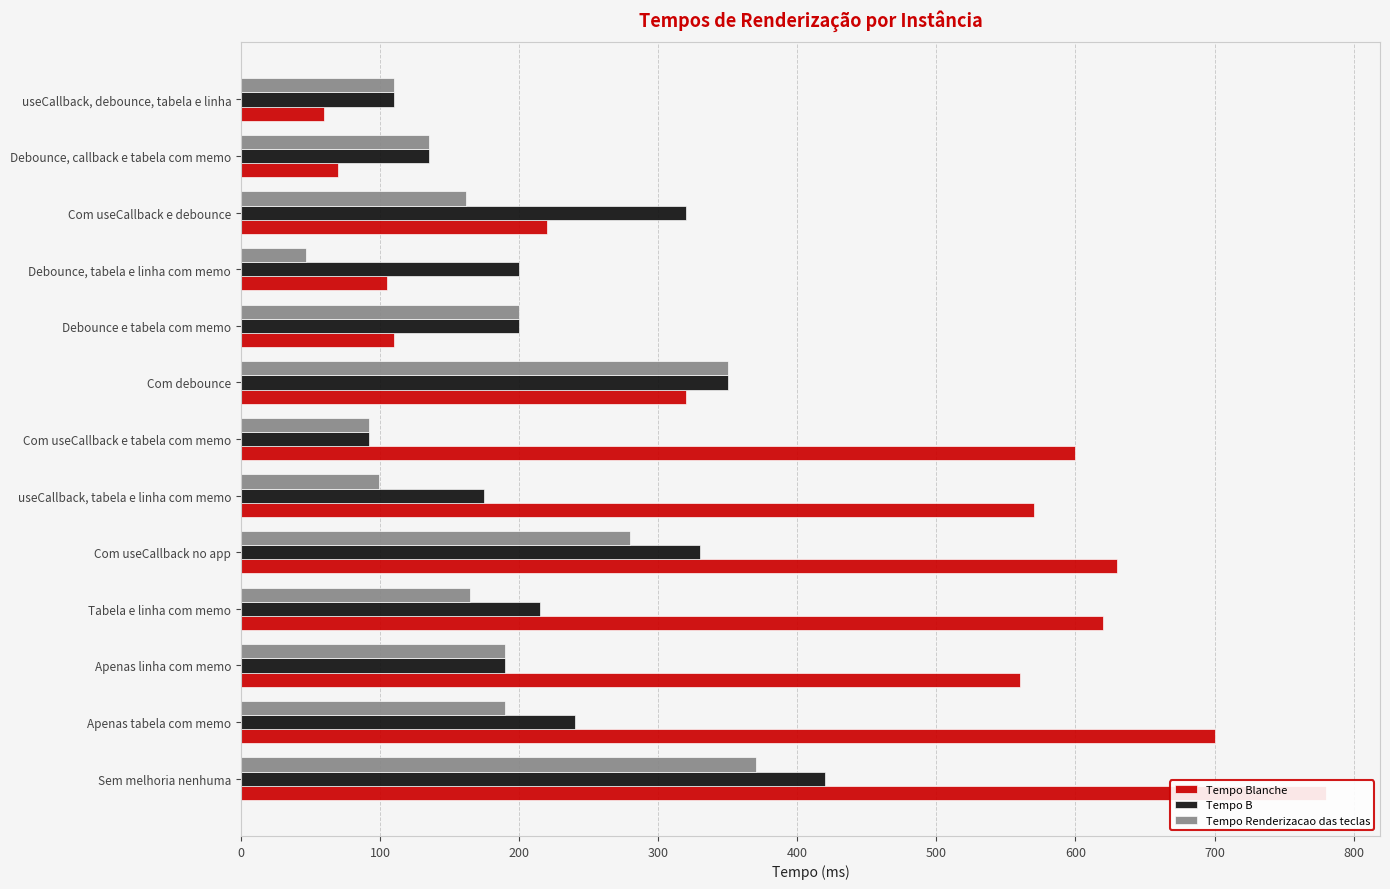

What is the average value of the Tempo B series?

229